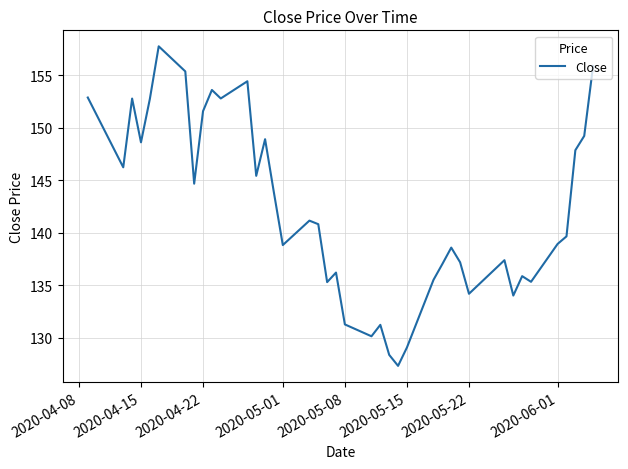

What is the difference between the maximum and minimum values?

30.5